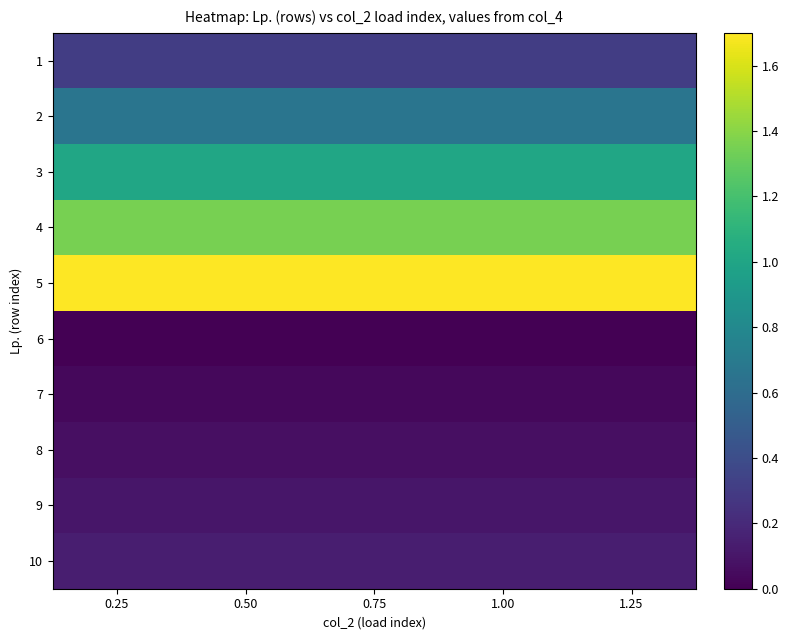

What is the difference between the highest and lowest values at 1.25?

1.7